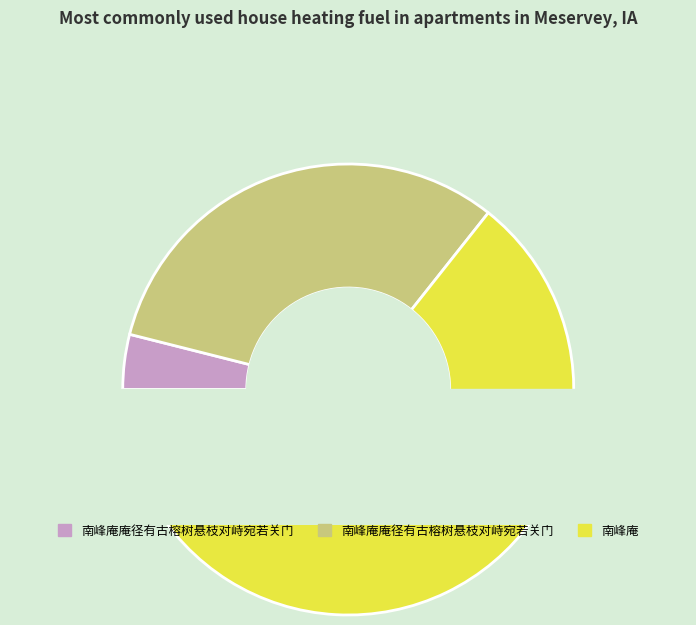

How many segments does this pie chart have?

3